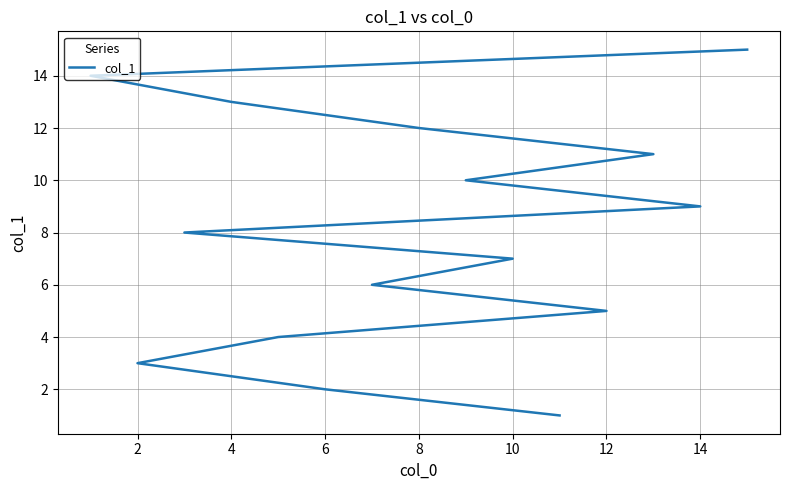

True or false: the data shows 2 at 6.

False